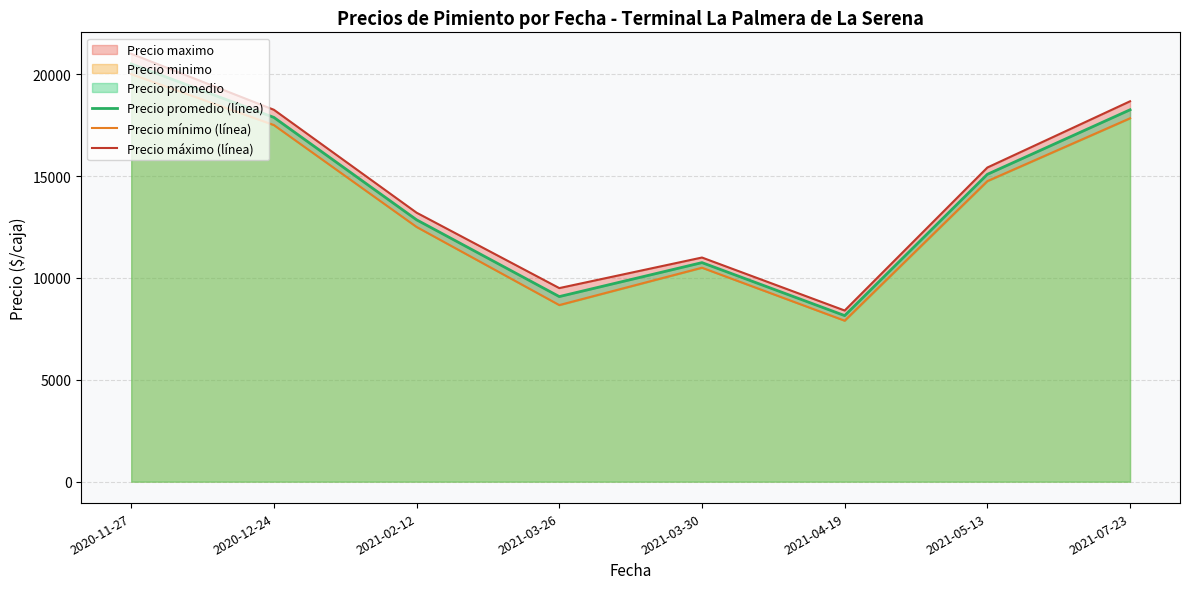

What is the value of the Precio mínimo (línea) point at the 4th from the left?

8666.7